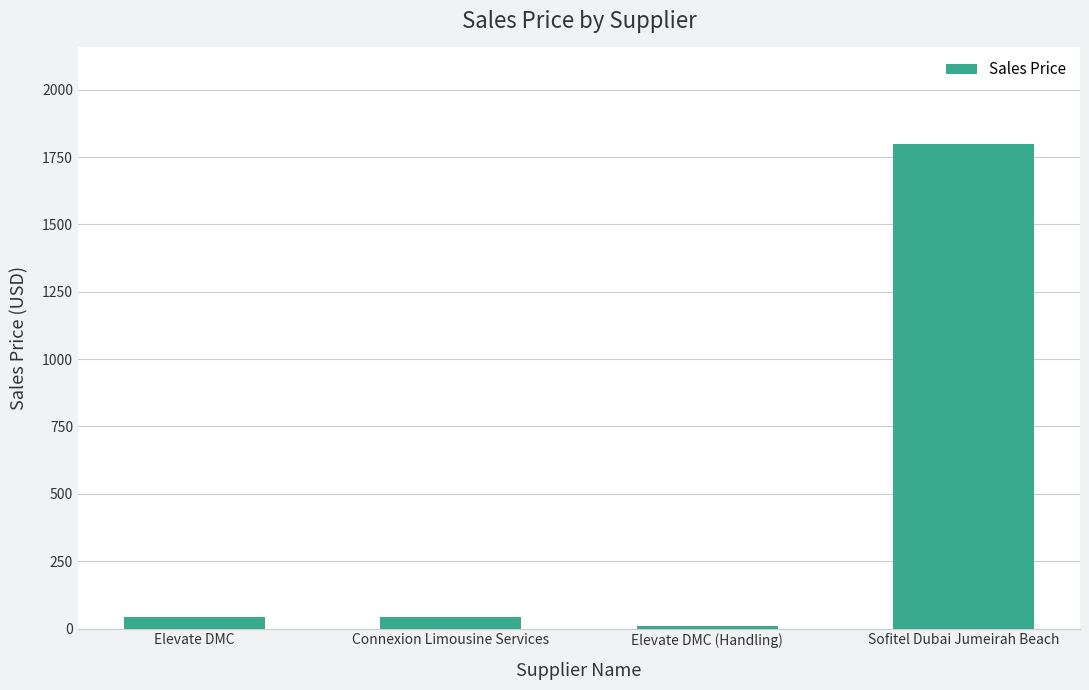

What is the value of the 3rd bar from the left?

10.0